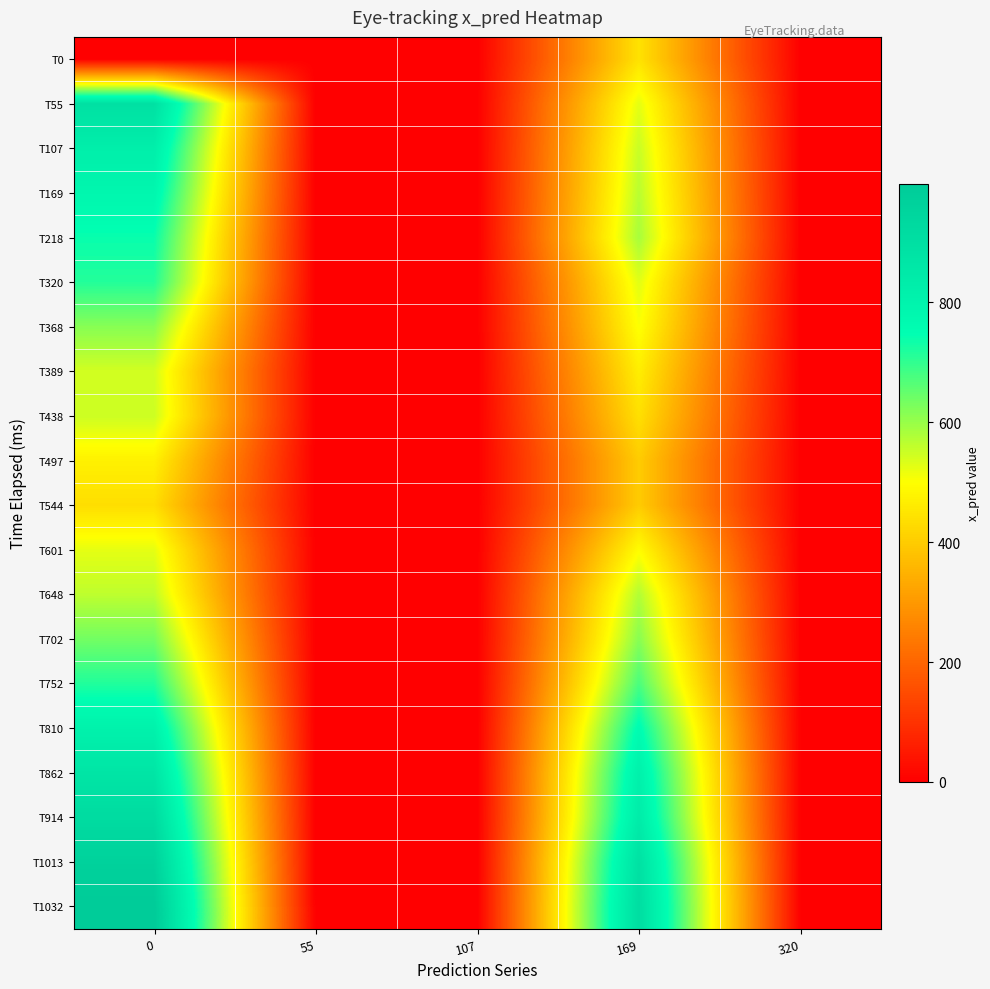

Which series changed the most between 107 and 169?

T1032